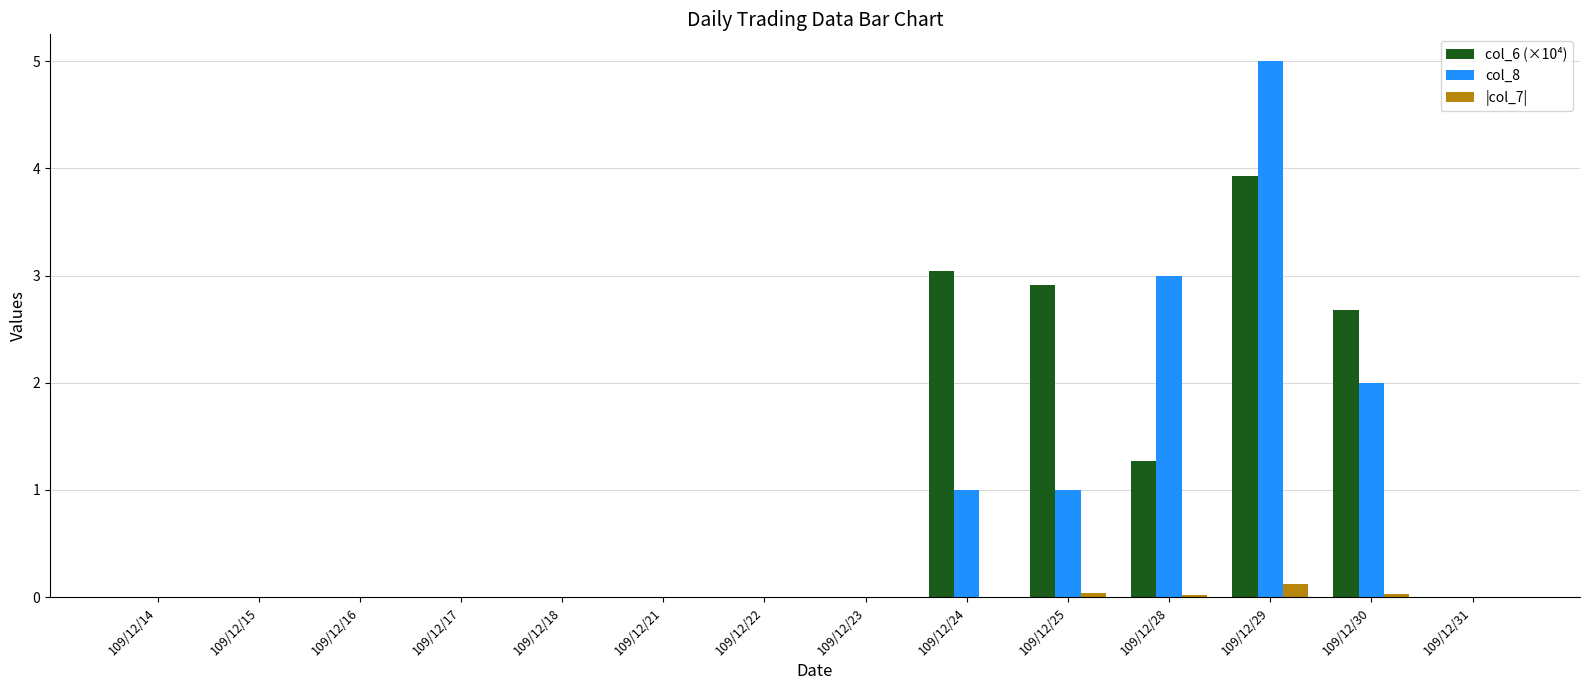

Which series has the largest total across all categories?

col_6 (×10⁴)